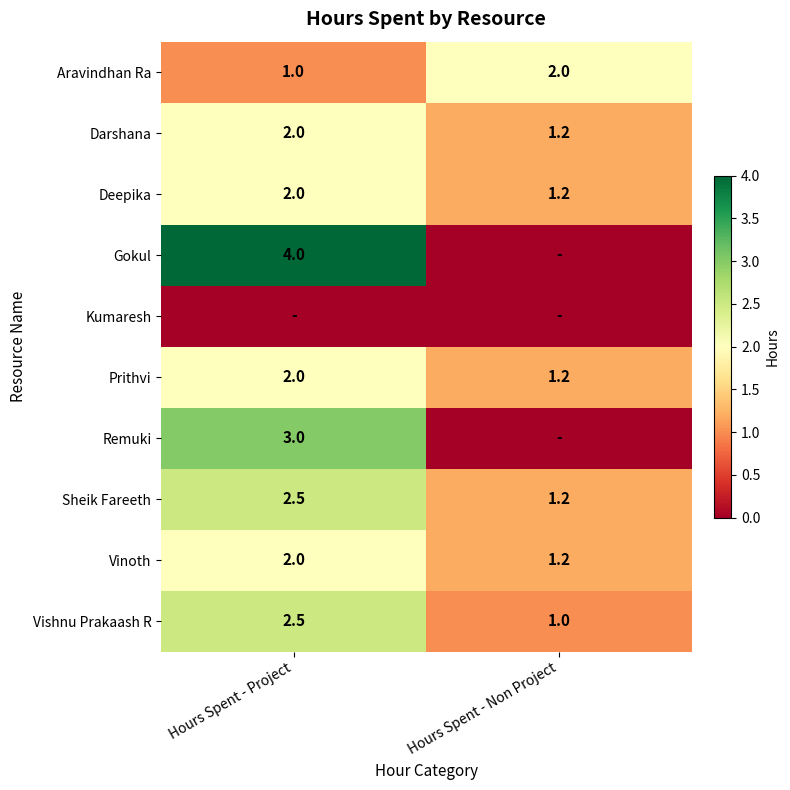

How many values in the Vishnu Prakaash R series are below 2?

1